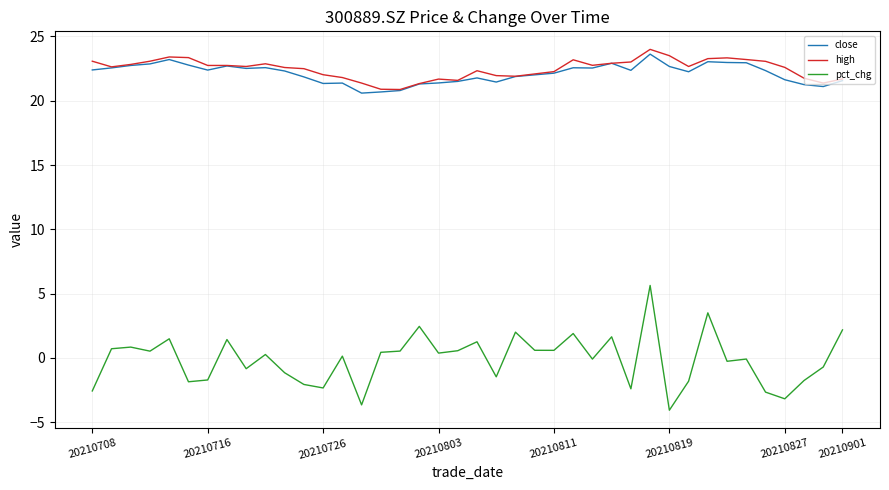

How many series are shown in this chart?

3